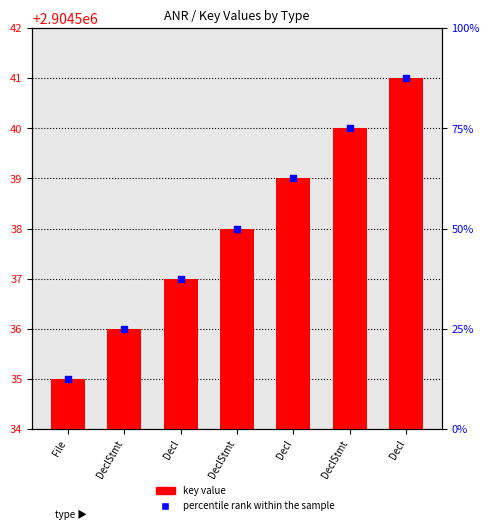

At which category is the sum across all series the highest?

Decl